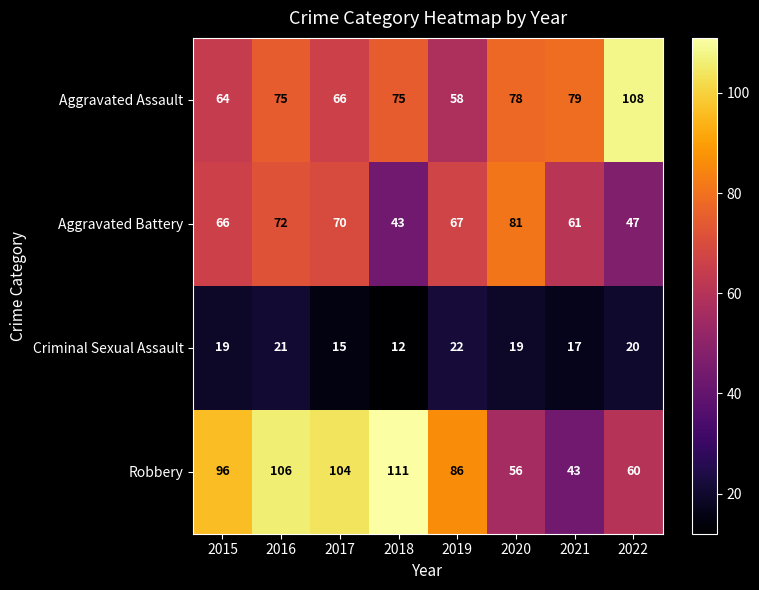

Which category has the highest value in the Aggravated Battery series?

2020